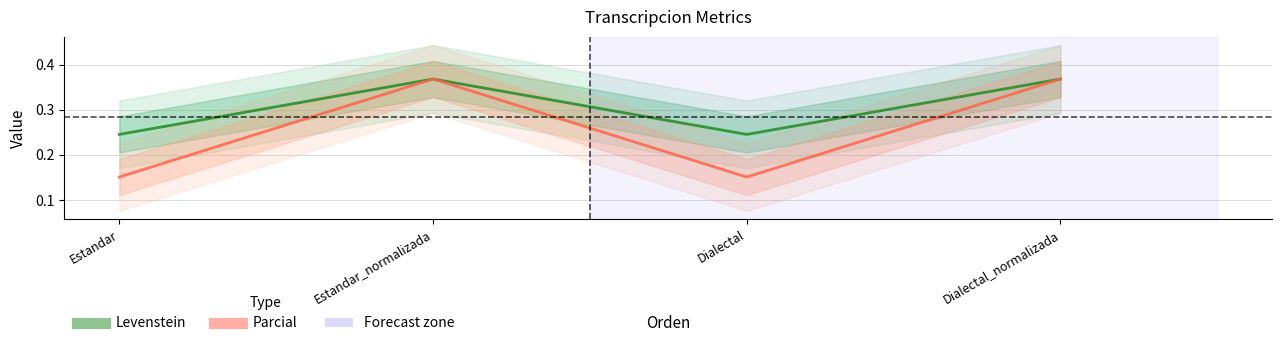

The Levenstein series shows 0.4 at Estandar. True or false?

False